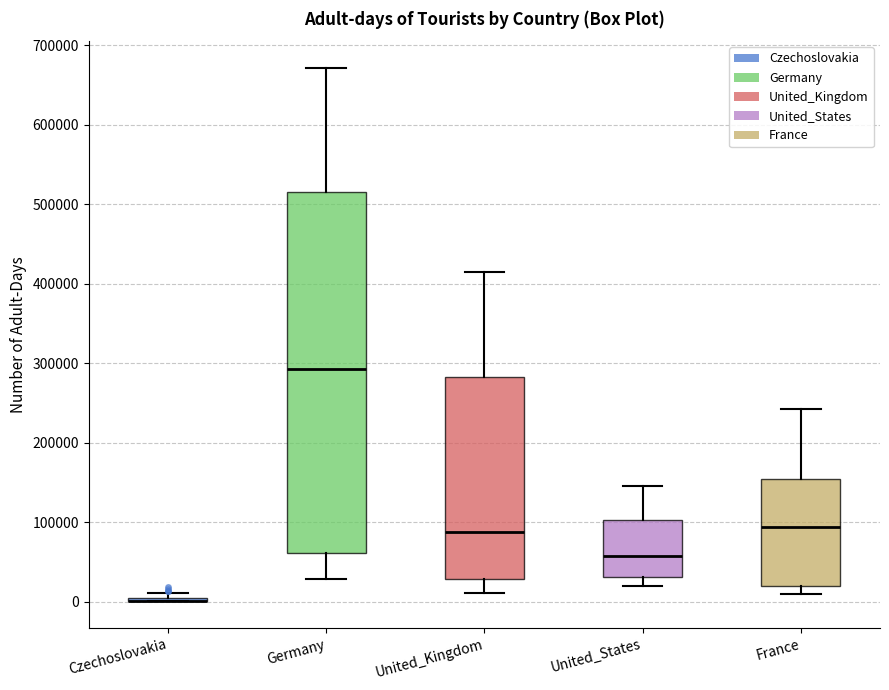

Reading left to right, transcribe this box plot: for each box, give where its median line is, the range the box spans, and where its two whiskers end, as read against the y-axis. The values are not printed on the chart, so give them approximately, as read against the axis.

Czechoslovakia: box collapsed to a line at 0, whiskers 0 to 10000
Germany: median 290000, box 60000 to 520000, whiskers 30000 to 670000
United_Kingdom: median 90000, box 30000 to 280000, whiskers 10000 to 420000
United_States: median 60000, box 30000 to 100000, whiskers 20000 to 150000
France: median 90000, box 20000 to 150000, whiskers 10000 to 240000